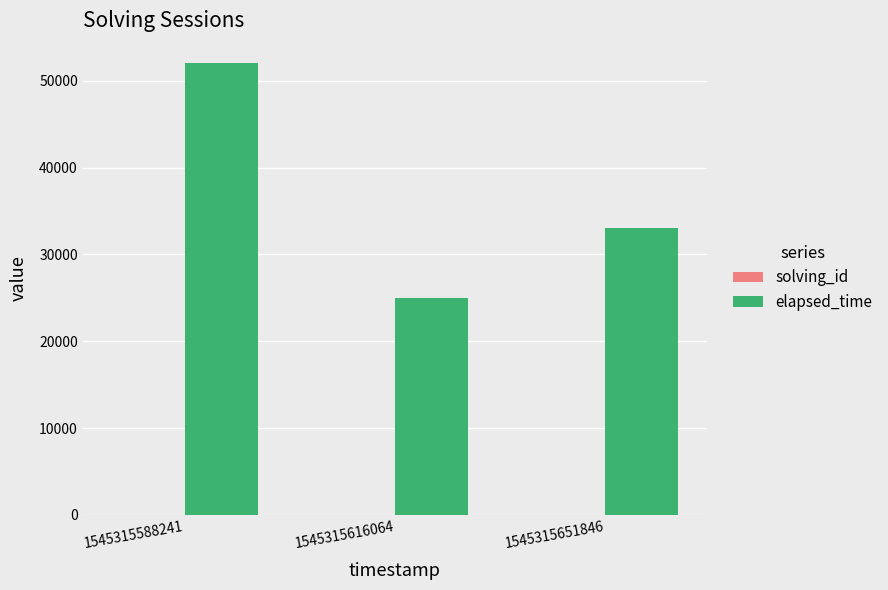

Which series has the largest total across all categories?

elapsed_time